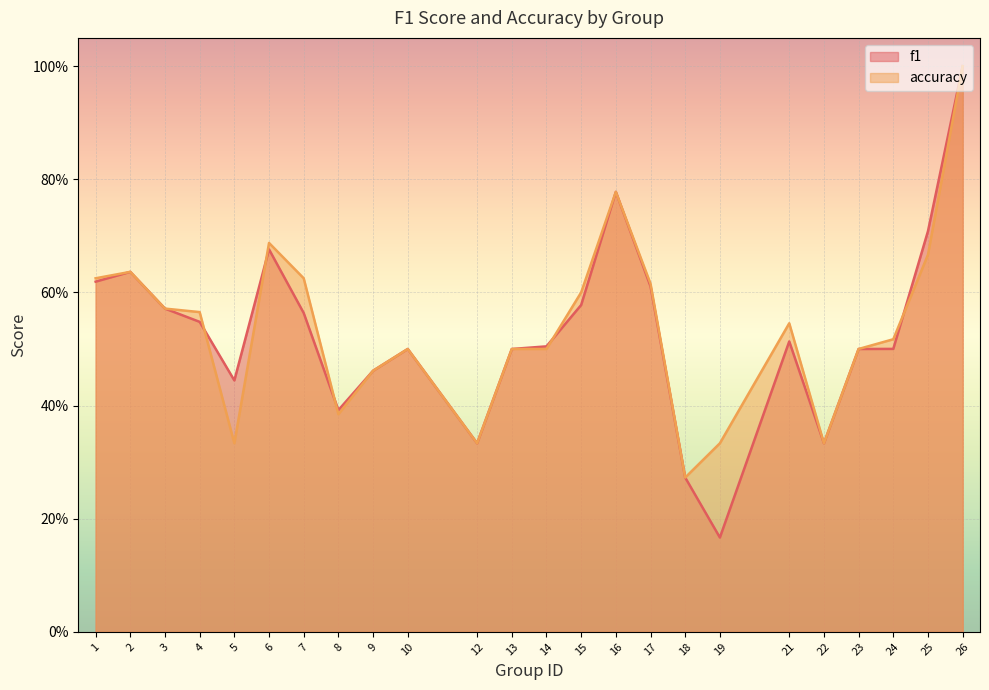

List the series in order of their peak value, lowest first.

f1, accuracy